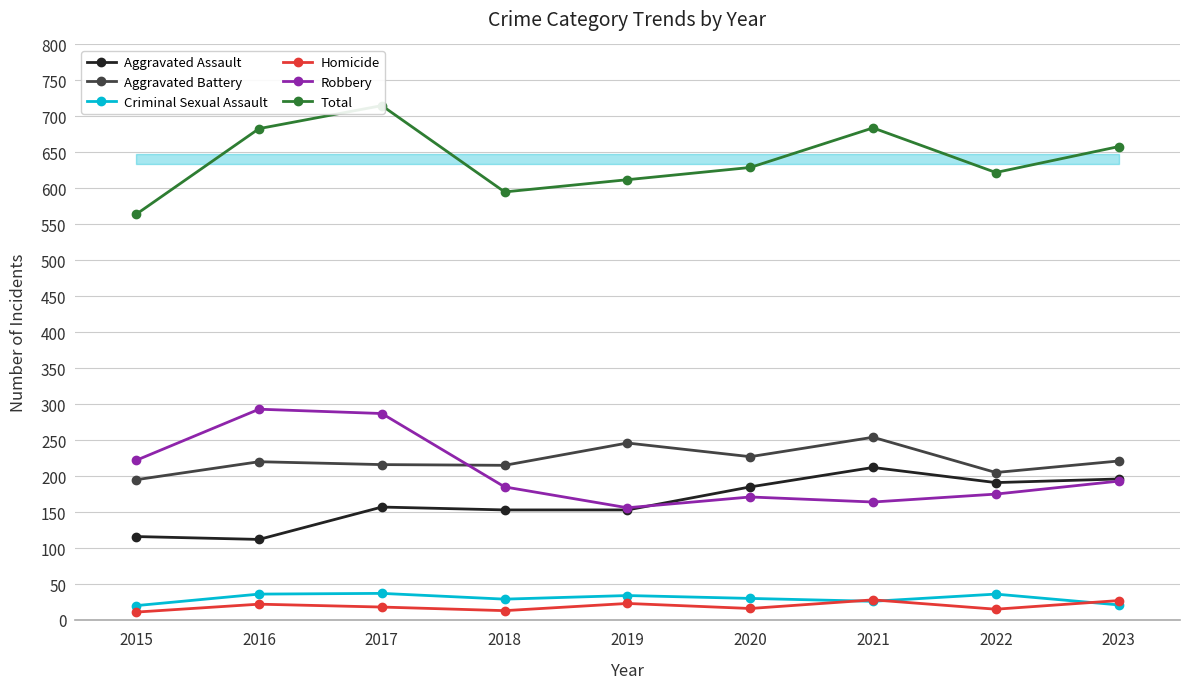

How many interior local peaks does the Robbery series have?

2